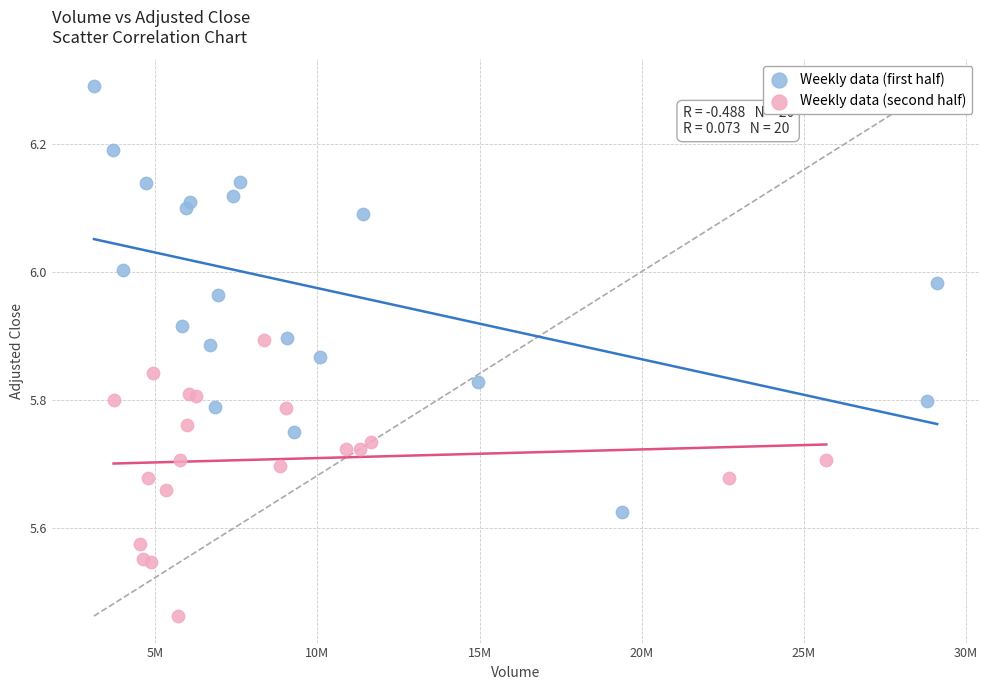

What are all the series names shown in the legend?

Weekly data (first half), Weekly data (second half)